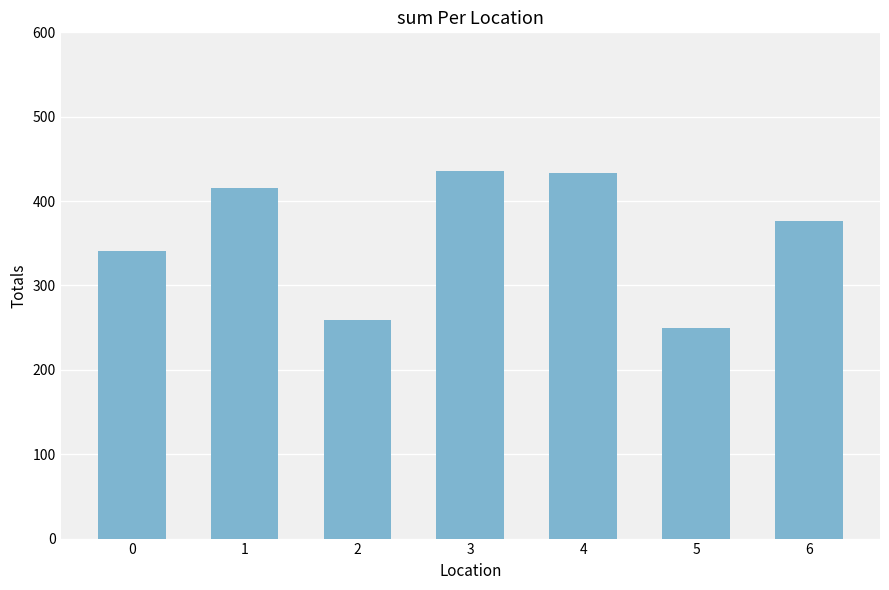

The chart shows a value of 432.8 at 4. True or false?

True